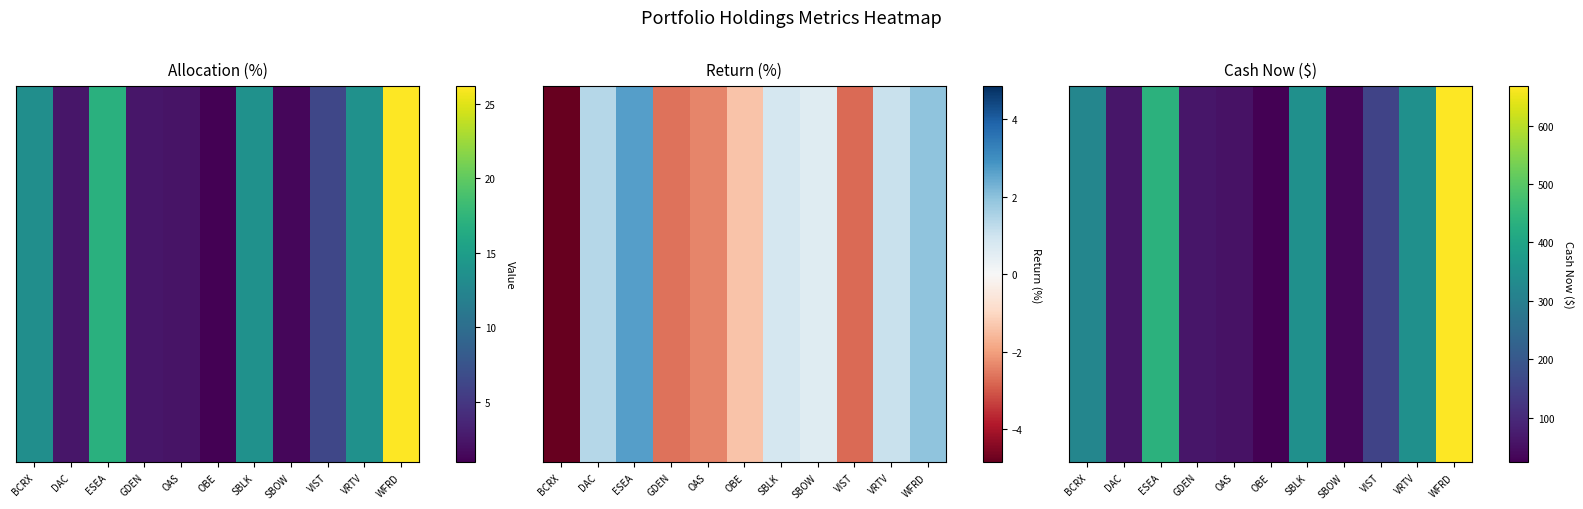

At which category does the chart reach its minimum across all series?

OBE